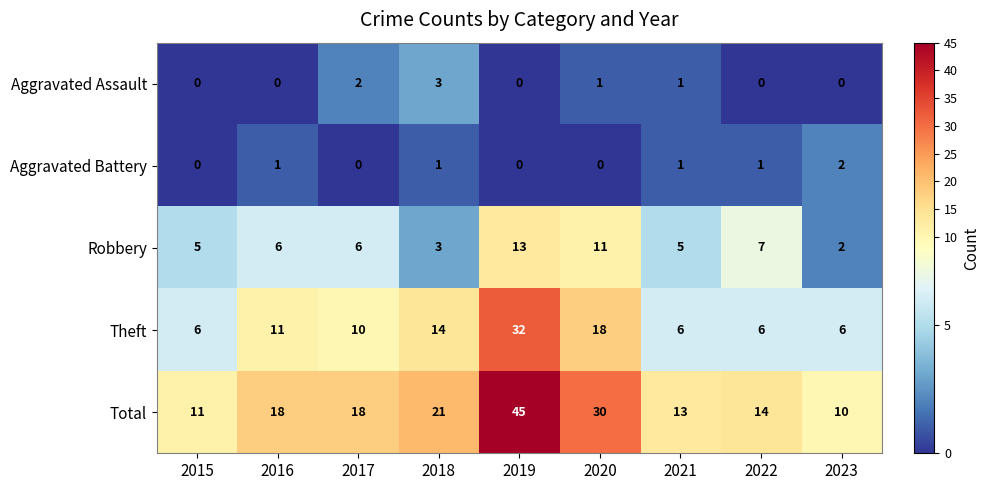

Count the number of data series in this chart.

5